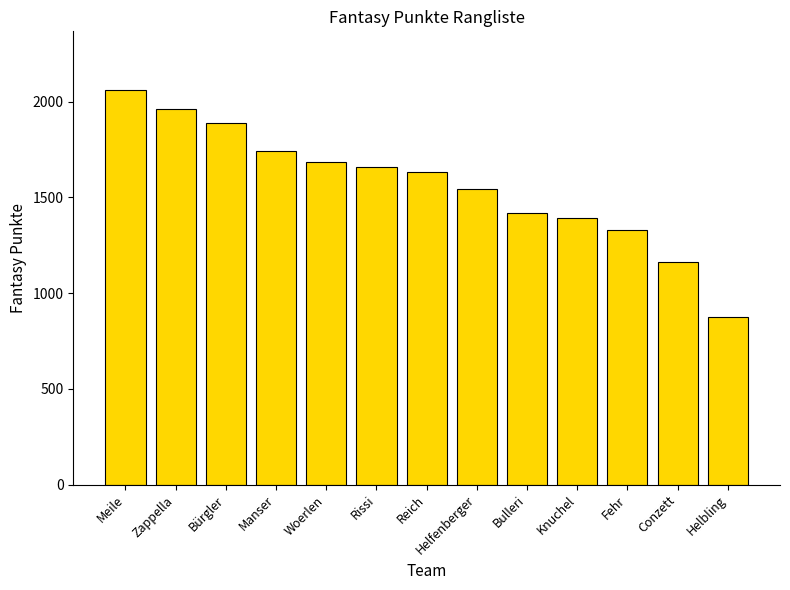

What position from the right is Helfenberger?

6